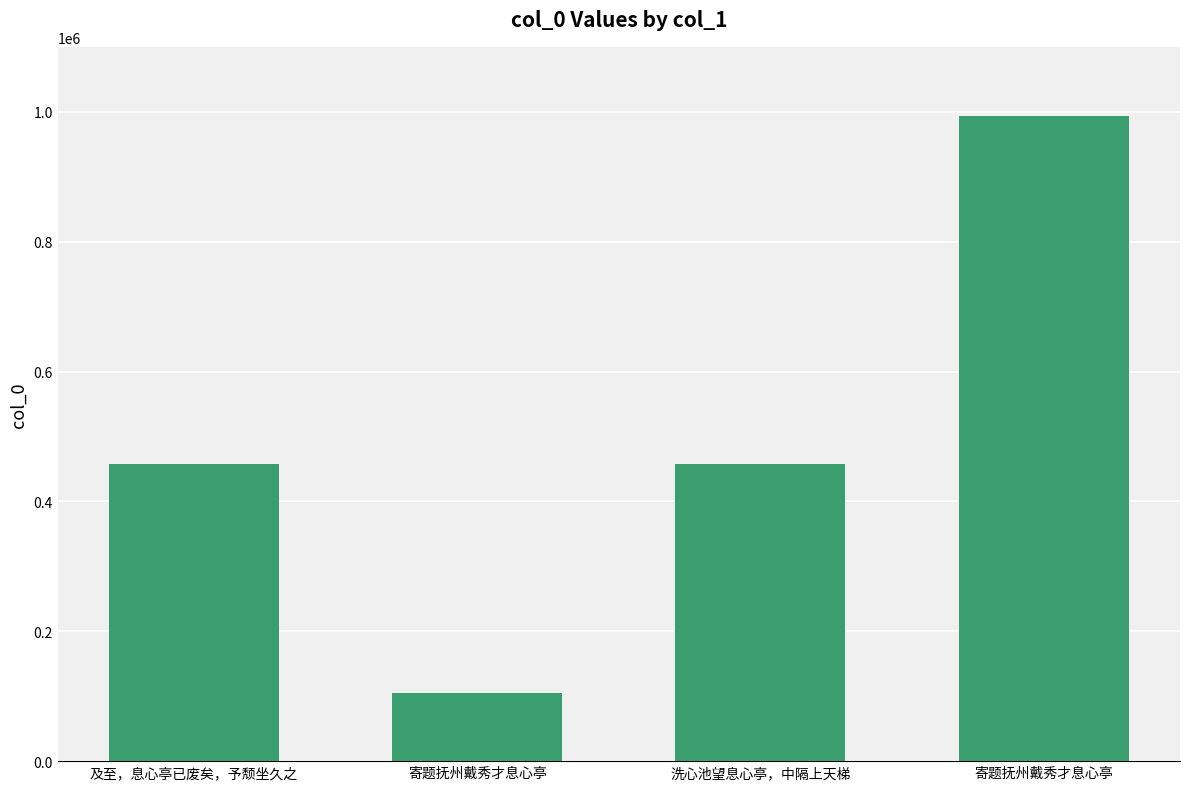

What is the difference between the values at 寄题抚州戴秀才息心亭 and 寄题抚州戴秀才息心亭?

888967